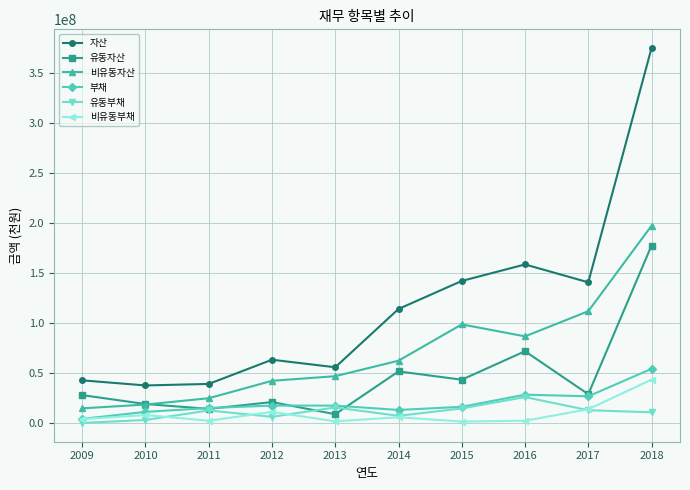

The 유동부채 series shows 12695308 at 2011. True or false?

True